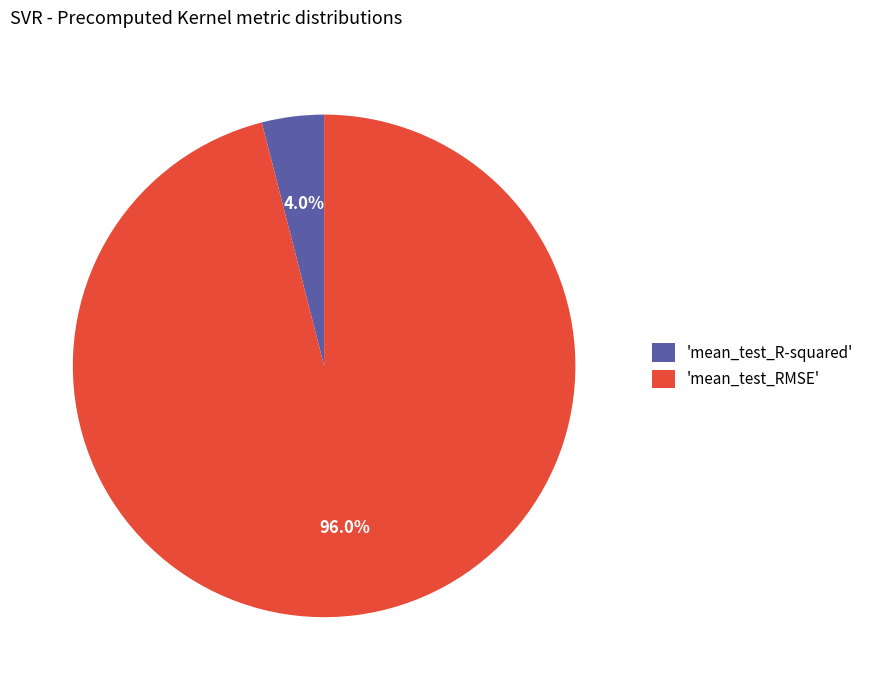

Between 'mean_test_RMSE' and 'mean_test_R-squared', which is larger?

'mean_test_RMSE'